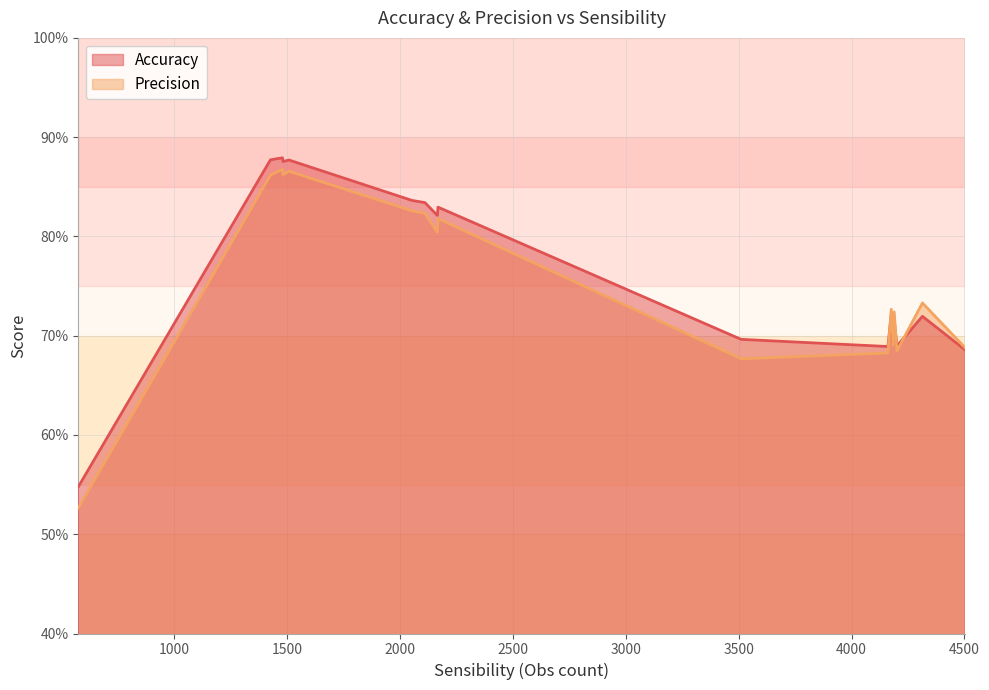

Which series changed the most between 4161 and 1427?

Accuracy